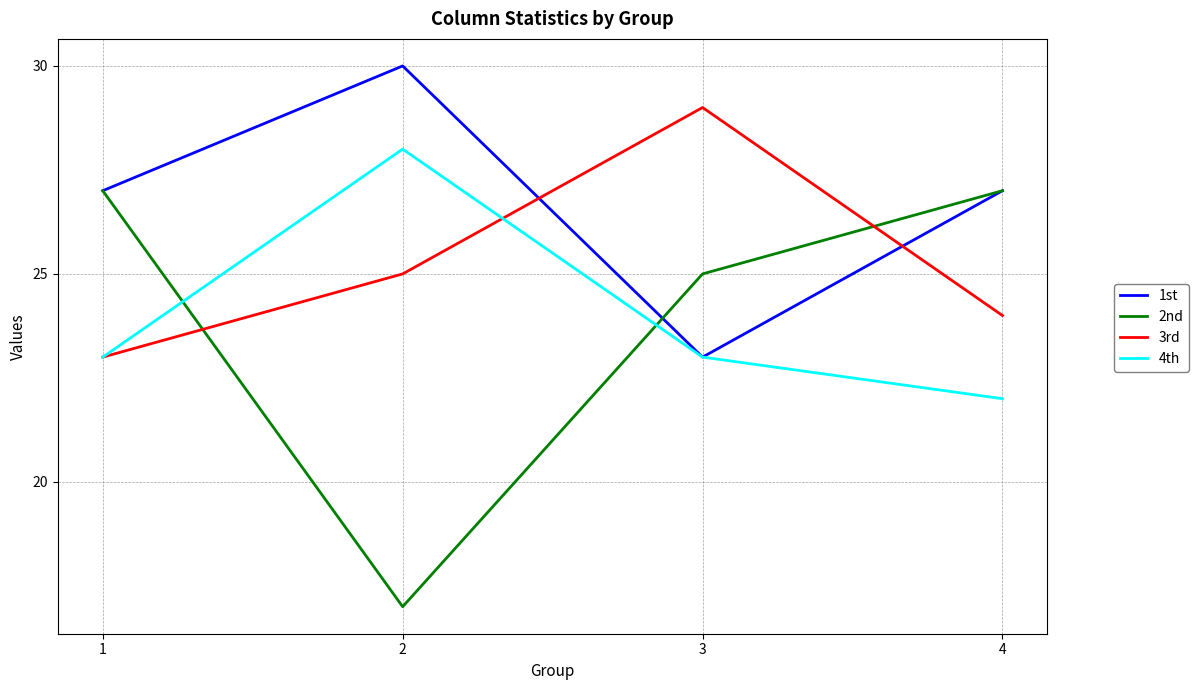

Count the 3rd values in the range 24 to 29.

3